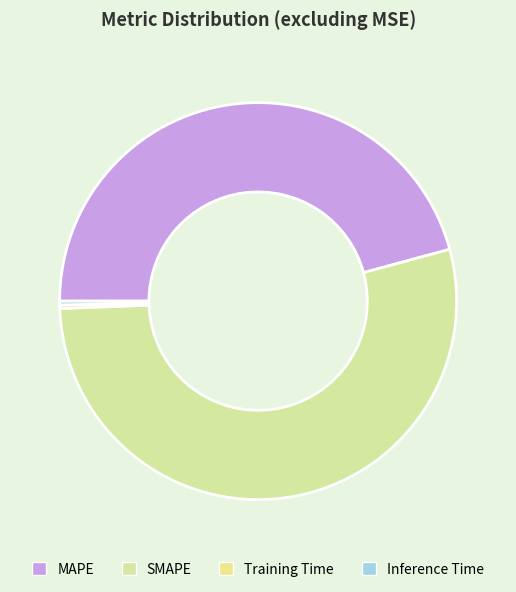

How many segments does this pie chart have?

4